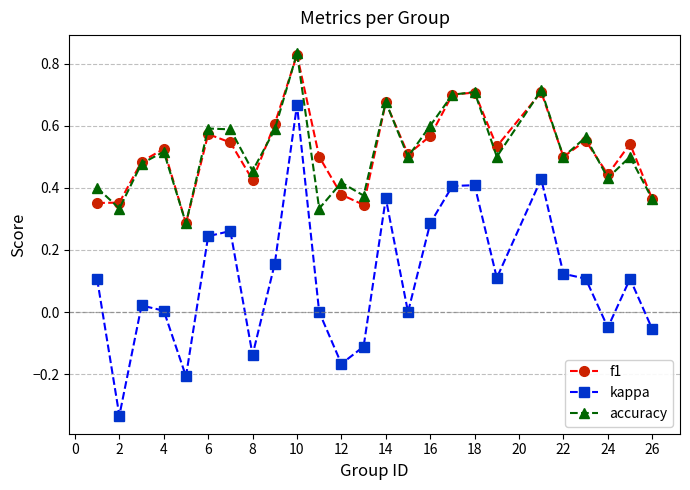

Which series has the largest range (max minus min)?

kappa